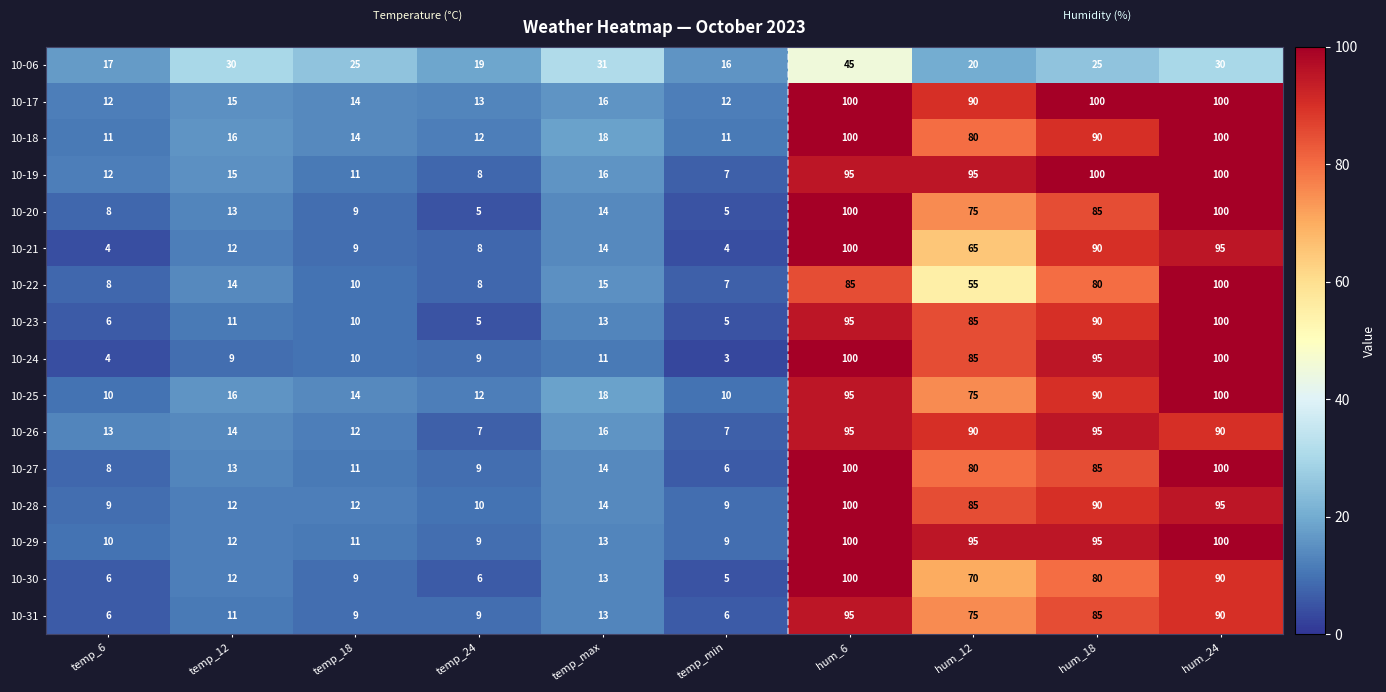

Where is 10-22 nearest to the value 53?

hum_12